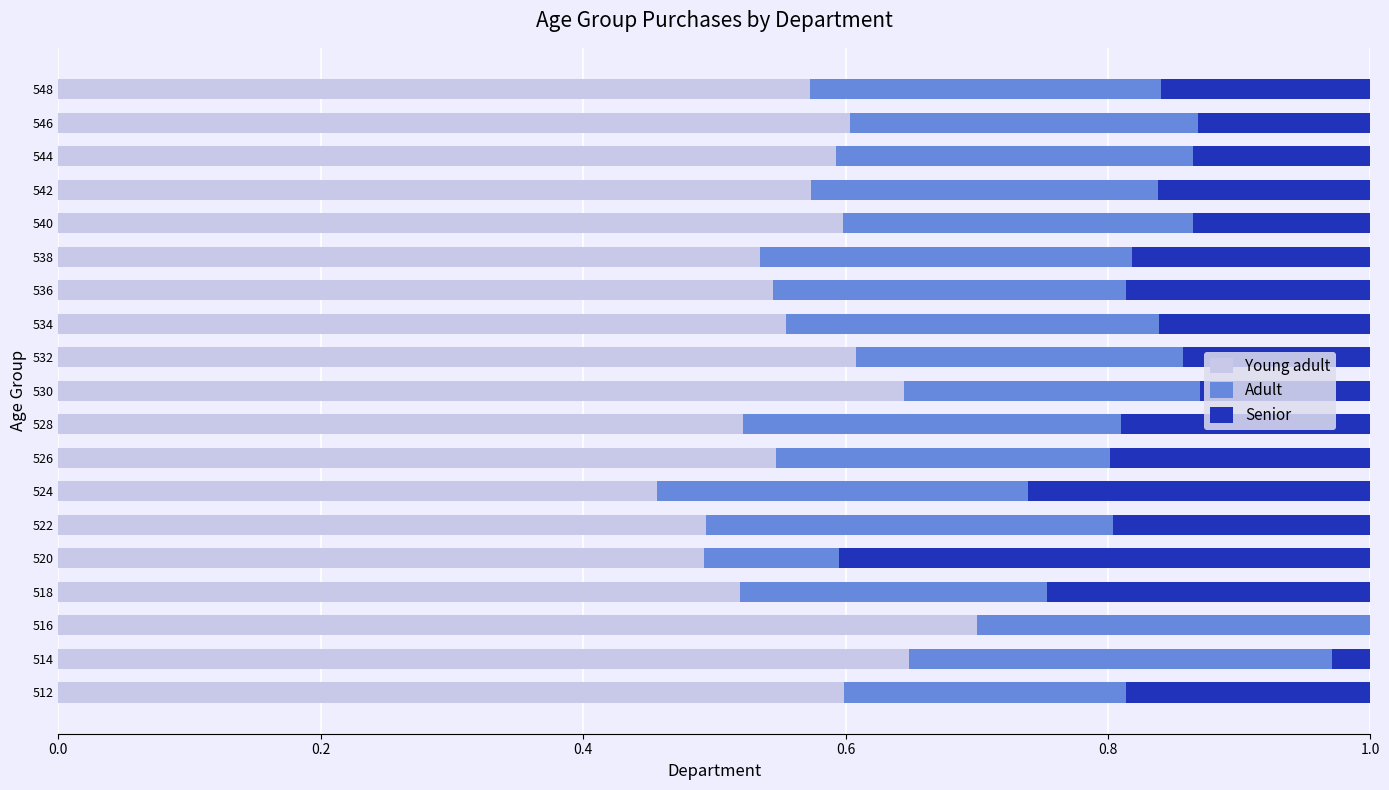

What is the total value across all series at 514?

1.0